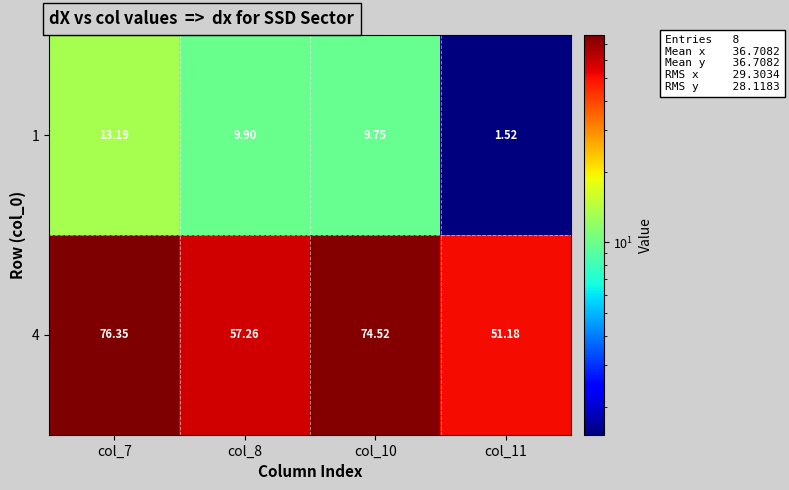

Count the number of data series in this chart.

2